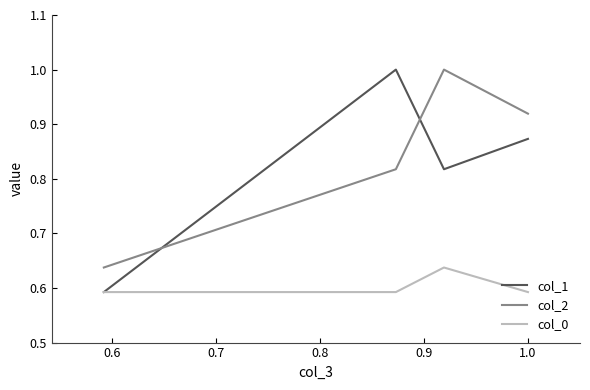

Which series has the widest spread of values?

col_1